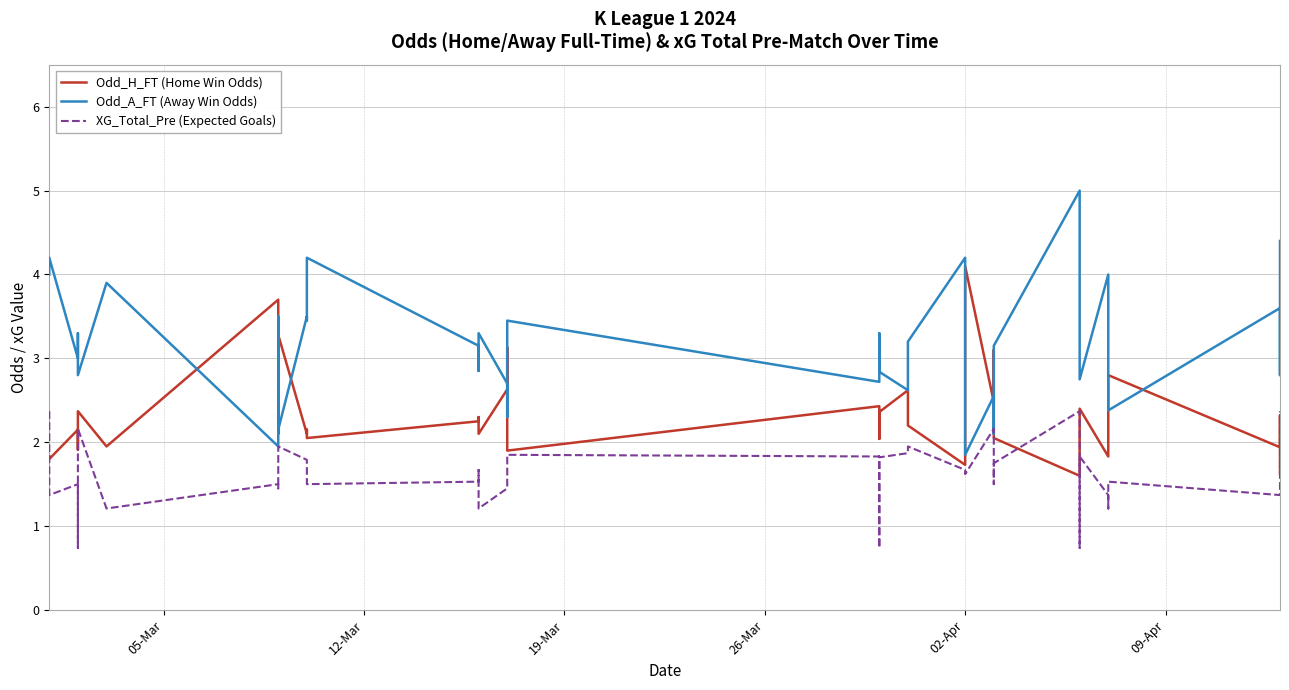

Reading right to left, transcribe all the data shown in this chart.

Odd_H_FT (Home Win Odds): 1.6	2.2	2.3	1.9	2.8	2.5	1.8	2.4	2.1	1.6	2.0	2.1	3.1	2.5	4.1	1.7	2.2	2.6	2.4	2.4	2.0	2.4	1.9	3.1	2.6	2.1	2.3	2.2	2.0	2.1	2.1	3.3	2.1	3.7	1.9	2.4	1.9	2.1	1.8	1.8
Odd_A_FT (Away Win Odds): 4.4	3.0	2.8	3.6	2.4	2.8	4.0	2.8	3.2	5.0	3.1	3.0	2.1	2.5	1.9	4.2	3.2	2.6	2.8	2.9	3.3	2.7	3.5	2.3	2.7	3.3	2.9	3.1	4.2	3.5	3.5	2.1	3.5	1.9	3.9	2.8	3.3	3.0	4.2	4.0
XG_Total_Pre (Expected Goals): 2.4	1.8	1.7	1.4	1.5	1.2	1.4	1.8	0.7	2.4	1.8	1.5	1.8	2.2	1.6	1.7	1.9	1.9	1.8	1.8	0.7	1.8	1.9	1.9	1.4	1.2	1.7	1.5	1.5	1.7	1.8	1.9	1.4	1.5	1.2	2.2	0.7	1.5	1.4	2.4